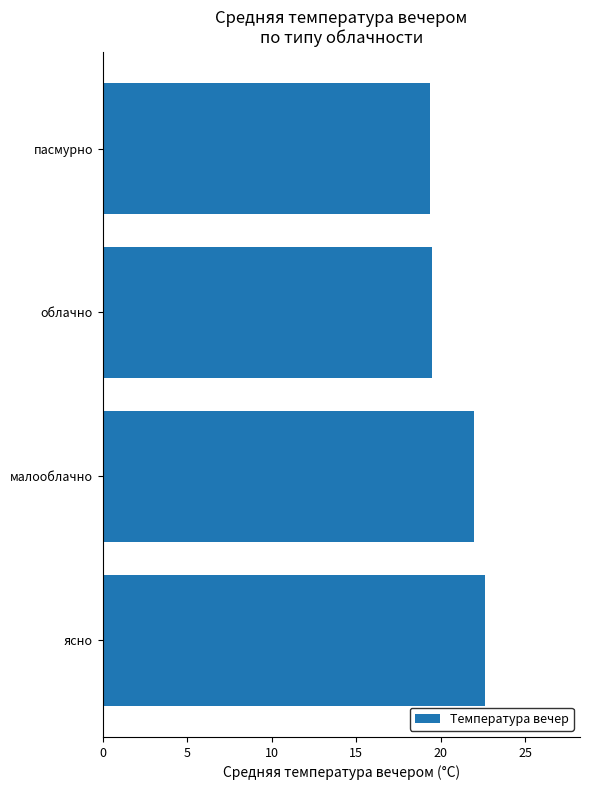

What is the approximate value at малооблачно?

22.0